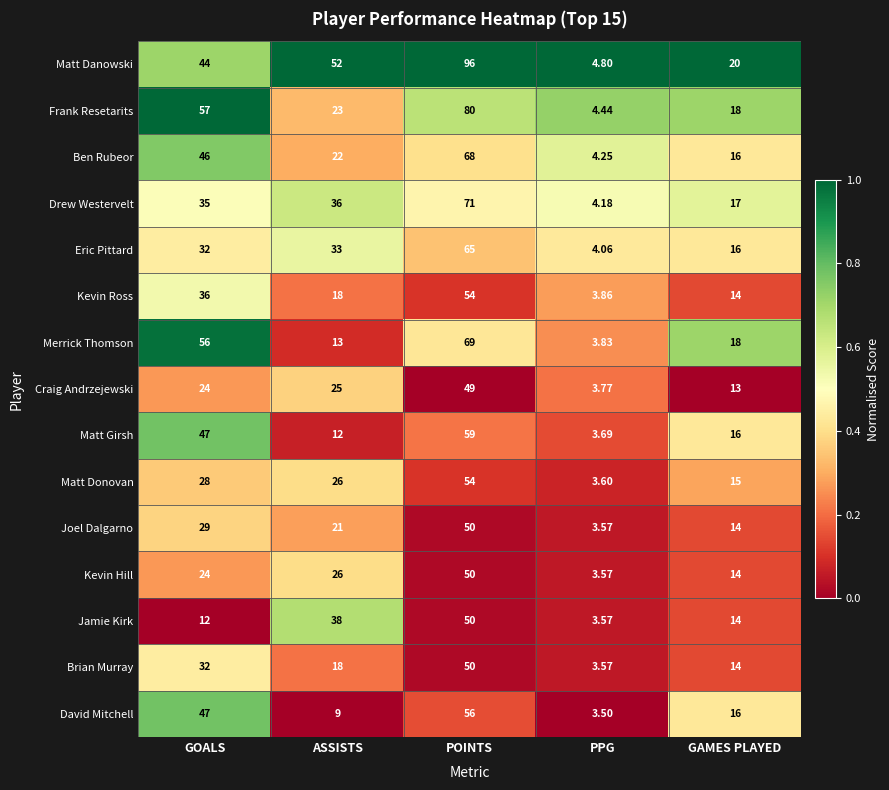

Rank the categories by Matt Danowski value from lowest to highest.

PPG, GAMES PLAYED, GOALS, ASSISTS, POINTS